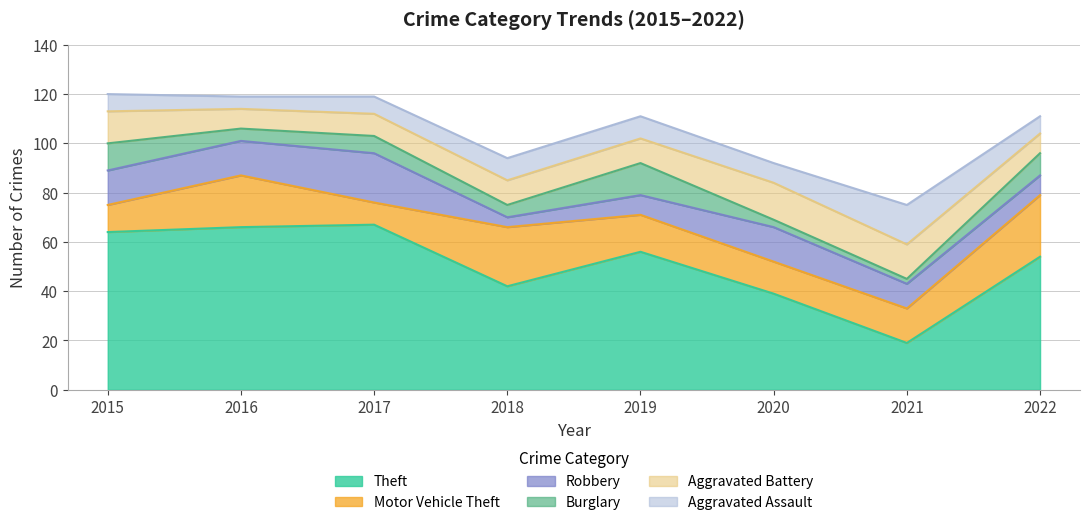

Reading right to left, extract all data points from this chart.

Theft: 54	19	39	56	42	67	66	64
Motor Vehicle Theft: 25	14	13	15	24	9	21	11
Robbery: 8	10	14	8	4	20	14	14
Burglary: 9	2	3	13	5	7	5	11
Aggravated Battery: 8	14	15	10	10	9	8	13
Aggravated Assault: 7	16	8	9	9	7	5	7